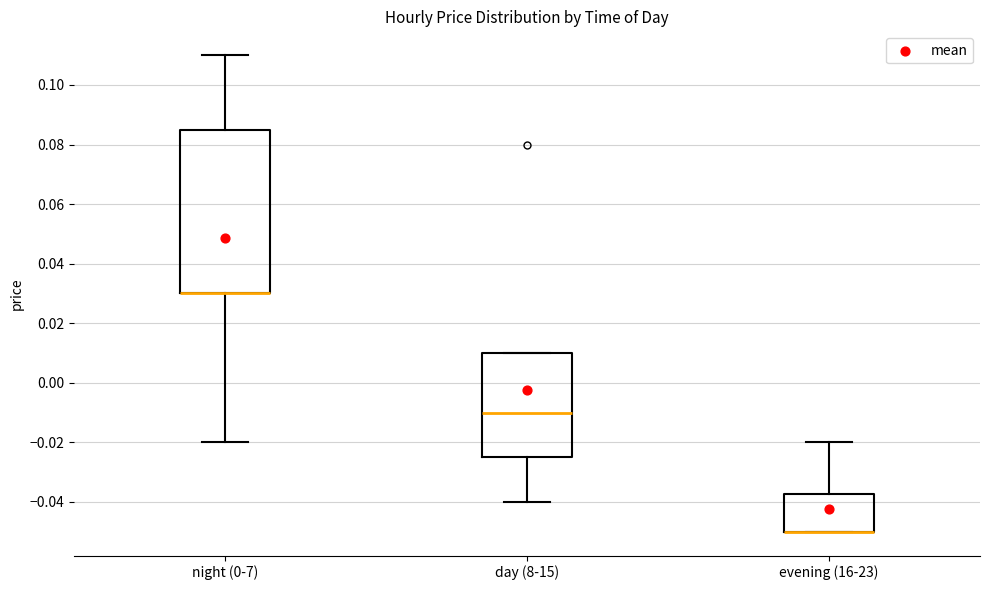

Where is the lower edge of the box for night (0-7) on the y-axis? The values are not printed on the chart, so give them approximately, as read against the axis.

0.030